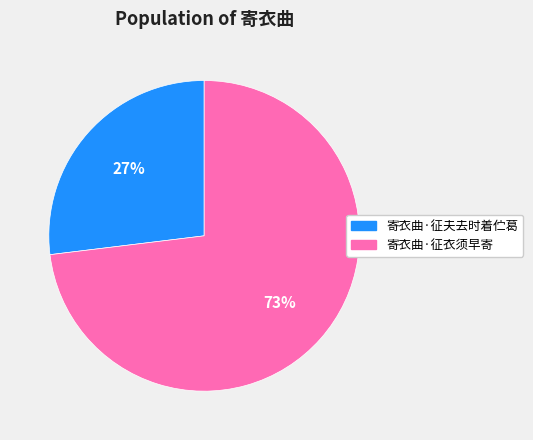

Does 寄衣曲·征衣须早寄 represent more than half of the total?

Yes